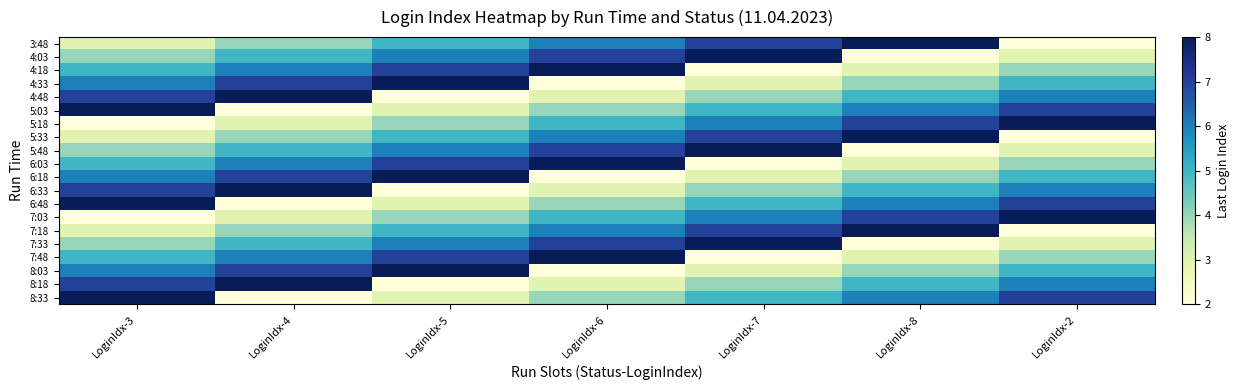

At which category is the sum across all series the highest?

LoginIdx-3